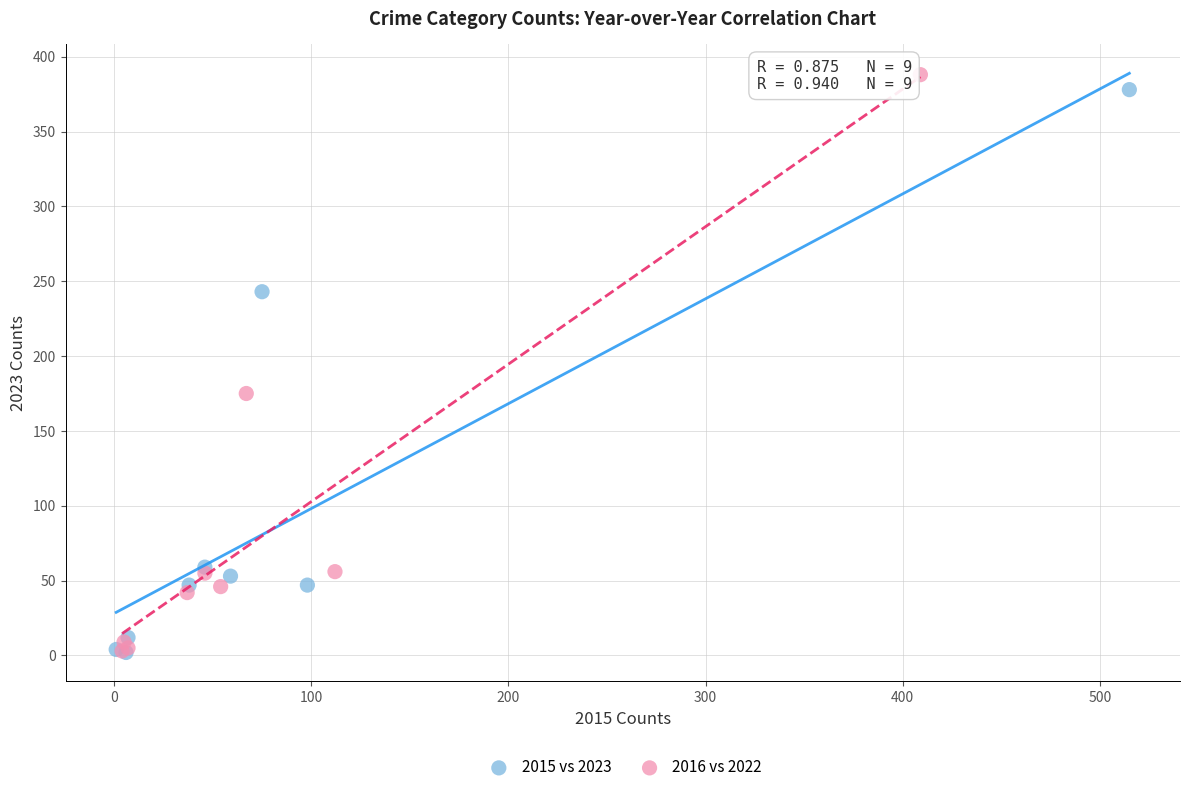

Which series has the widest spread of Y values?

2016 vs 2022